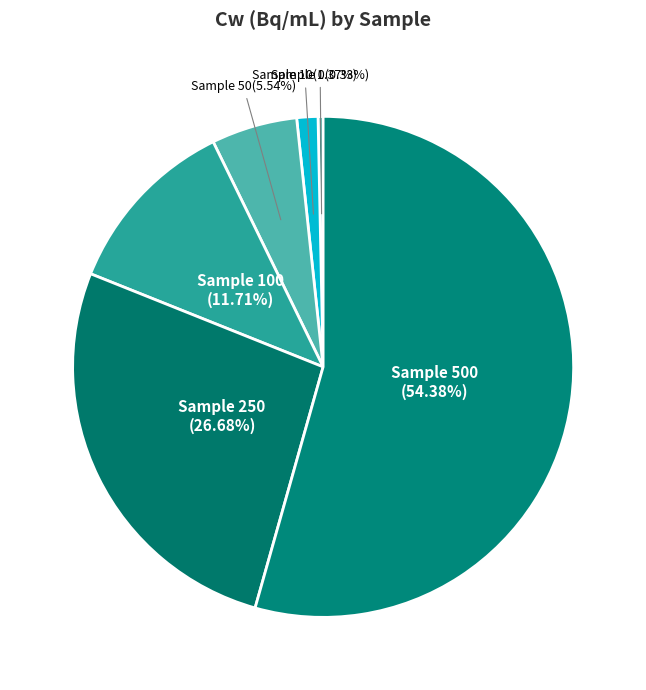

Which slice is the largest?

Sample 500